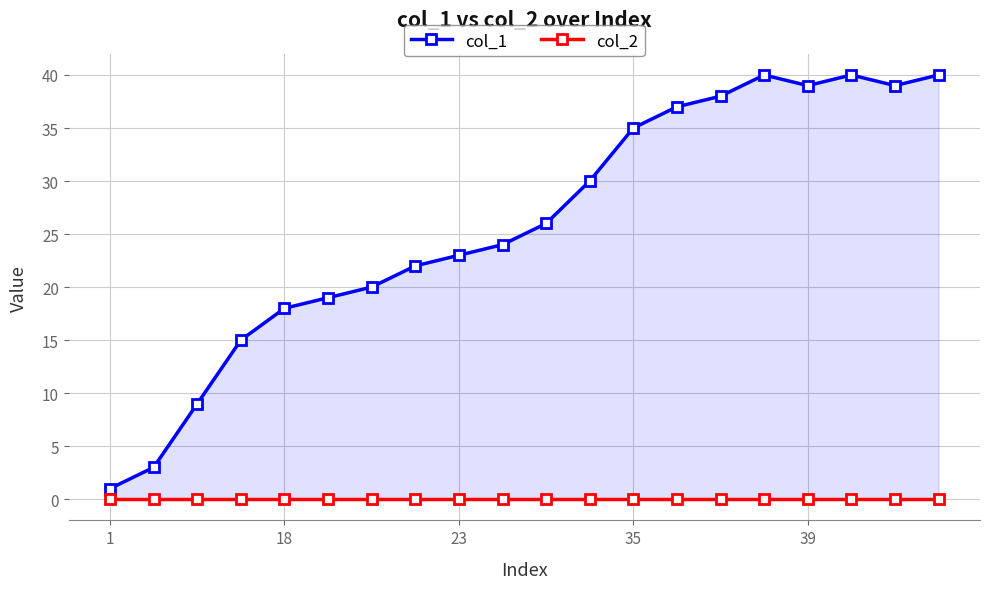

True or false: col_1 and col_2 intersect in this chart.

False